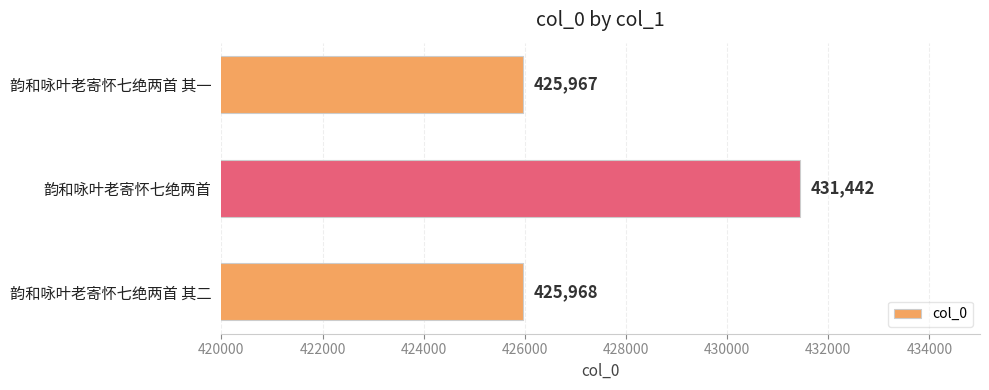

Which category has the lowest value across all series?

韵和咏叶老寄怀七绝两首 其一